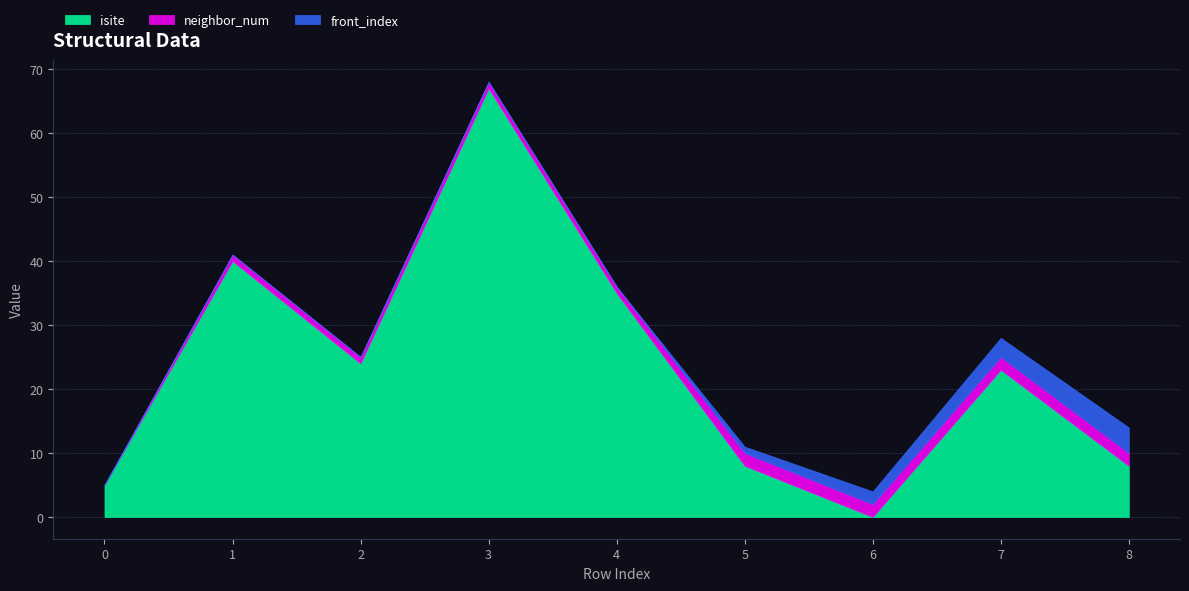

Rank the series at 6 from lowest to highest value.

isite, neighbor_num, front_index